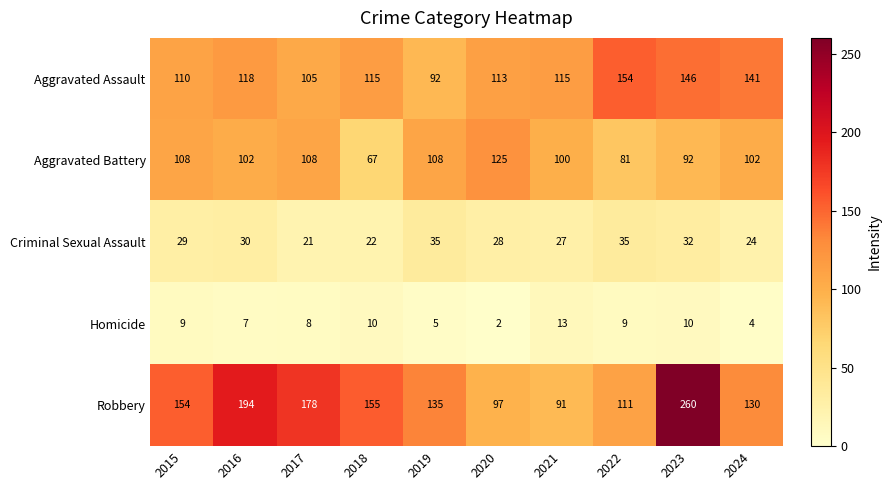

The value of Aggravated Assault at 2019 is 92. True or false?

True